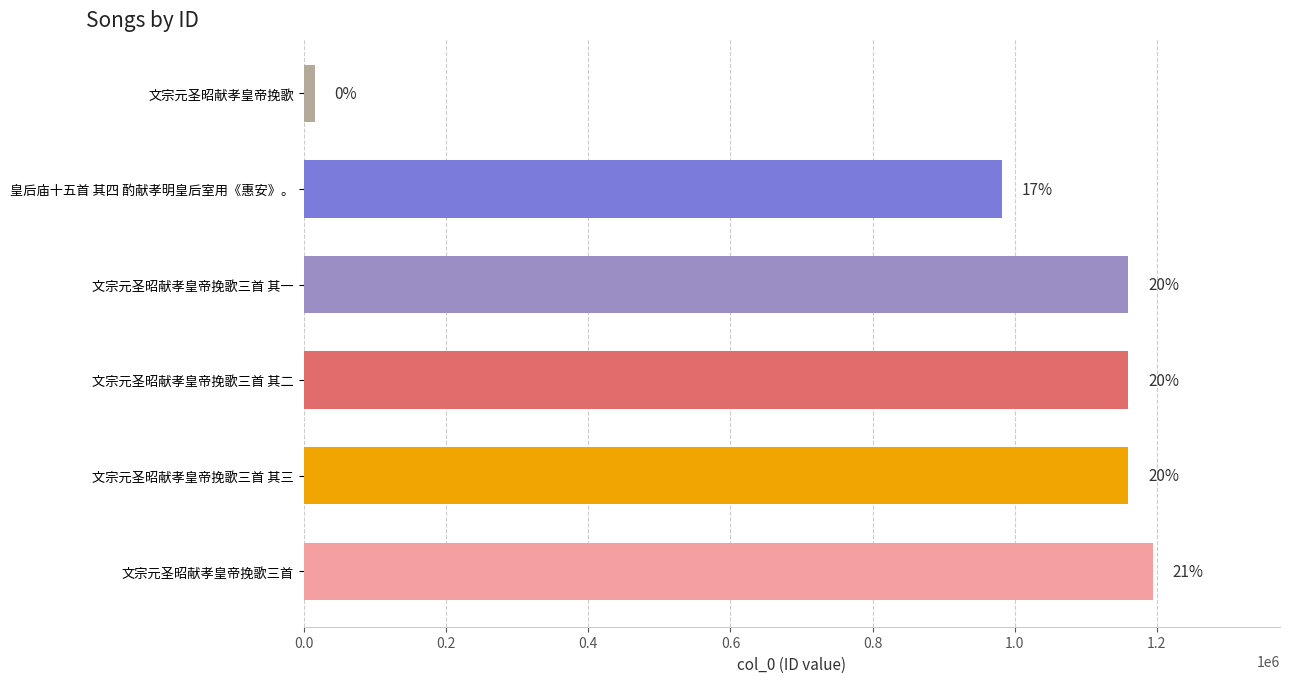

Does the chart contain stacked bars?

No